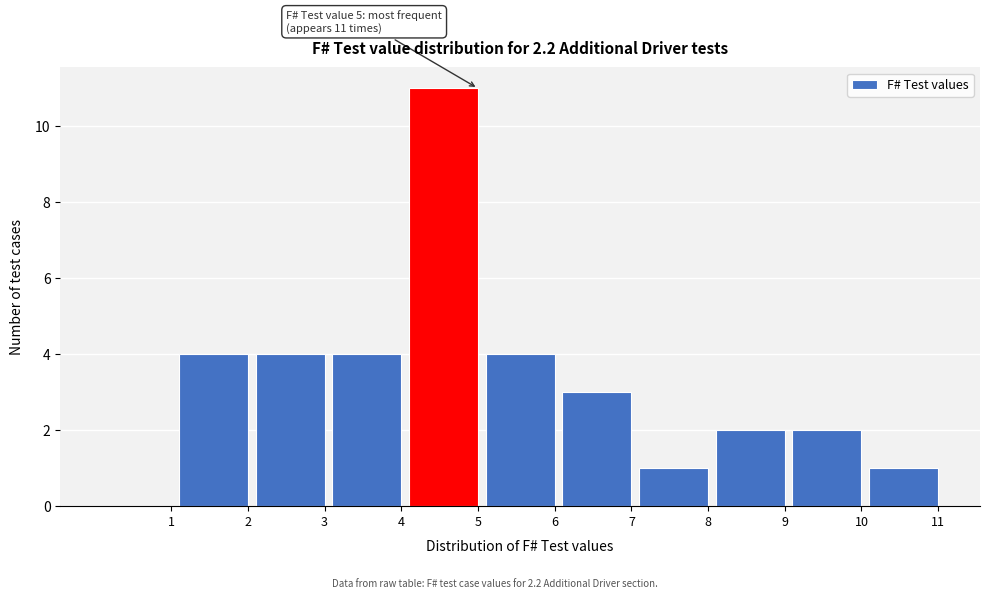

Reading left to right, extract all data points from this chart.

1=0	2=4	3=4	4=4	5=11	6=4	7=3	8=1	9=2	10=2	11=1